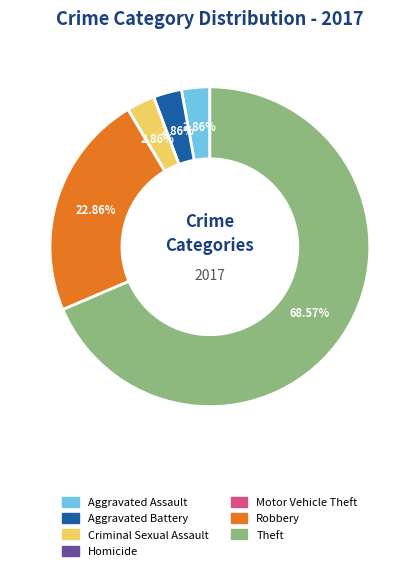

To the nearest percent, what is the combined percentage of Aggravated Battery and Theft?

71%